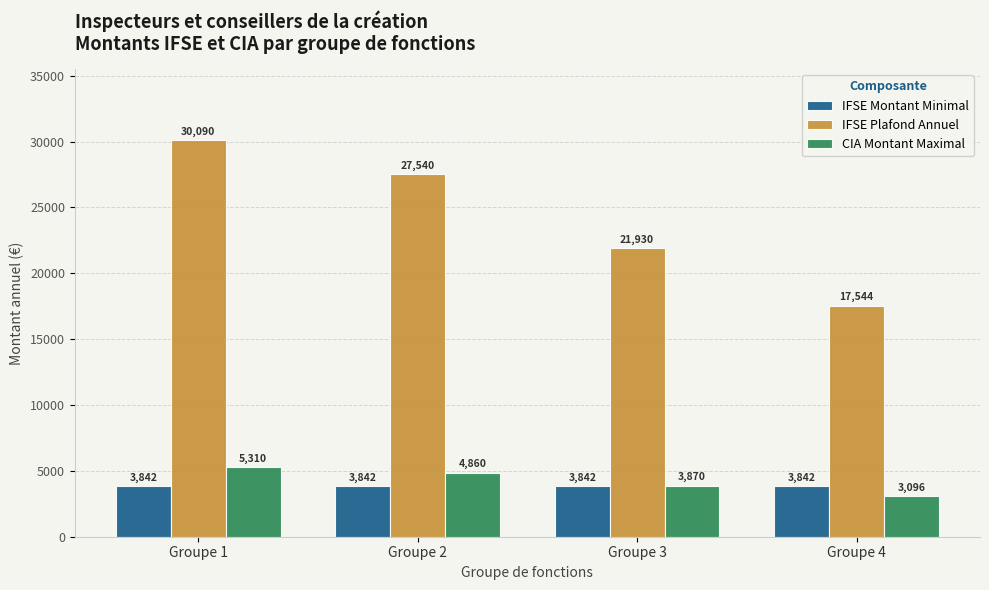

Reading left to right, extract all data points from this chart.

IFSE Montant Minimal: 3842	3842	3842	3842
IFSE Plafond Annuel: 30090	27540	21930	17544
CIA Montant Maximal: 5310	4860	3870	3096